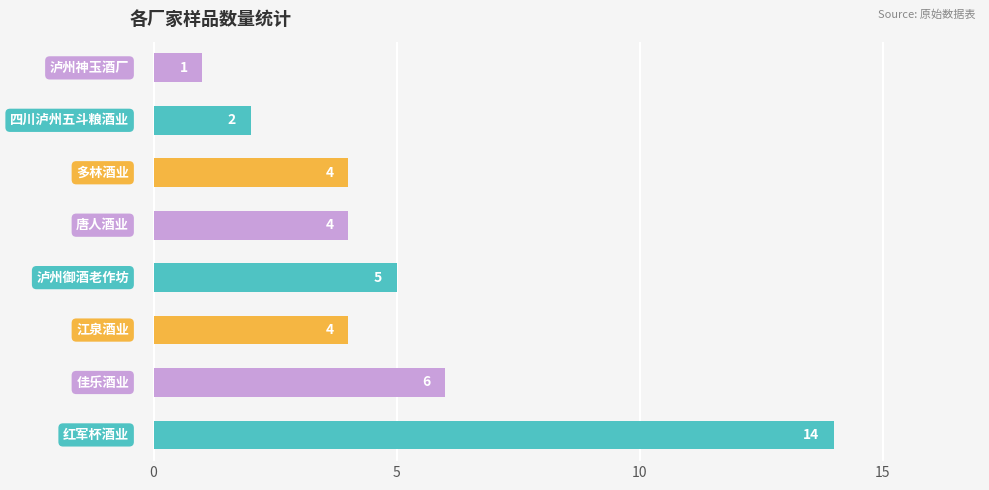

Reading bottom to top, what are all the values shown in this chart?

14	6	4	5	4	4	2	1